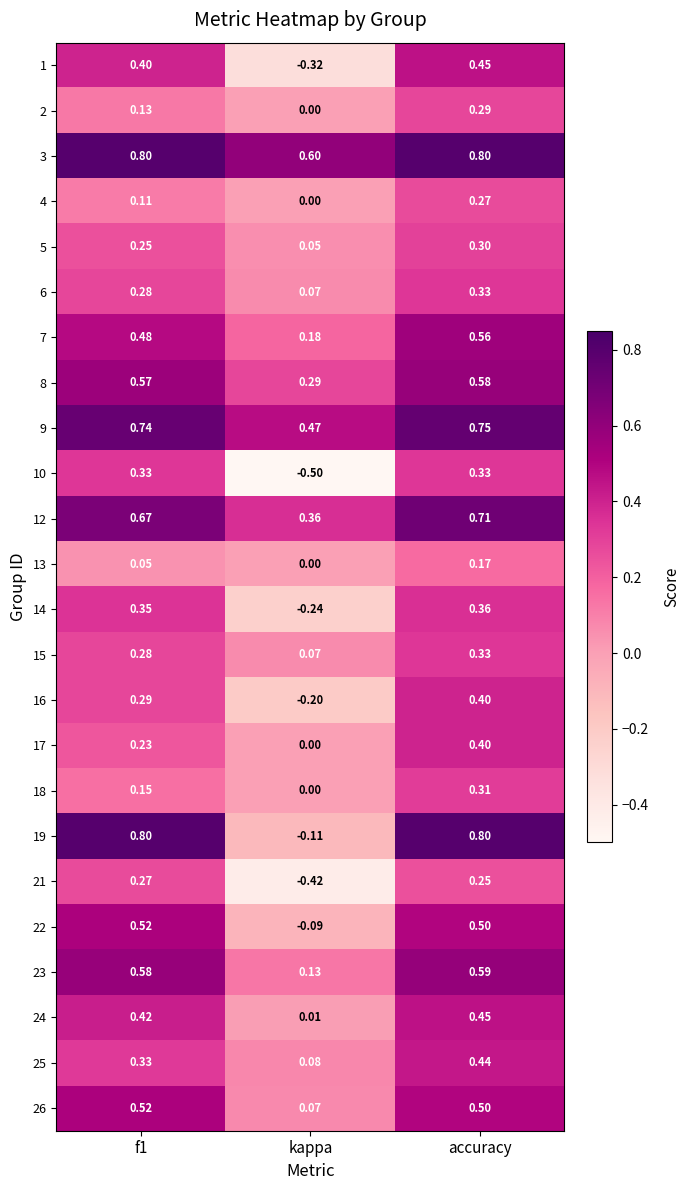

What is the total value across all series at f1?

9.6